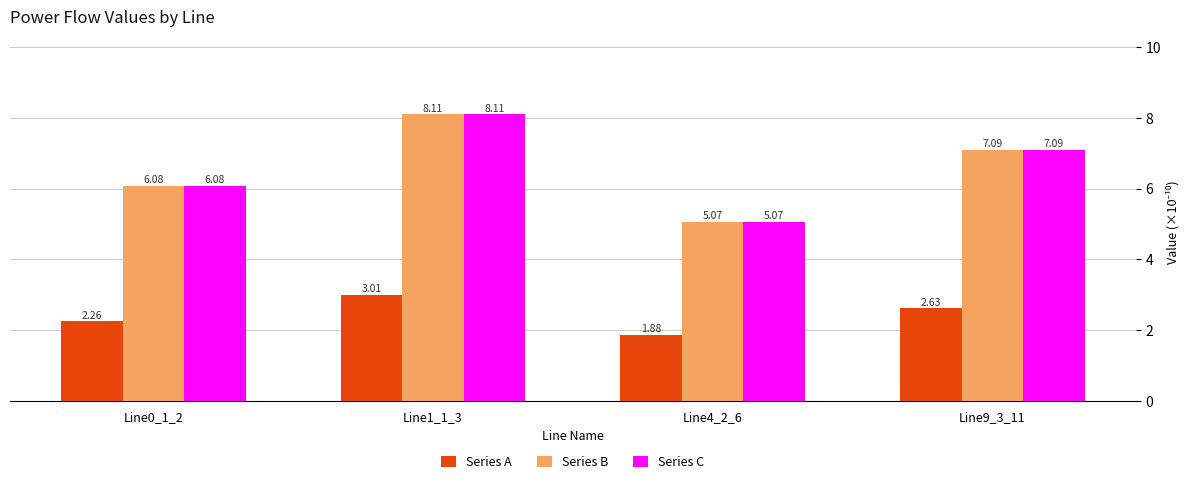

At which label does Series C first exceed 7?

Line1_1_3